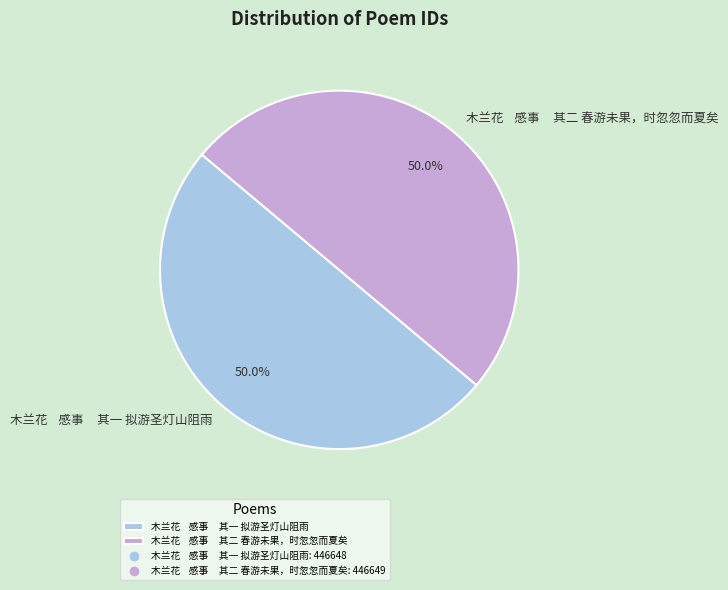

Combined, what portion of the pie is 木兰花 感事 其二 春游未果，时忽忽而夏矣 and 木兰花 感事 其一 拟游圣灯山阻雨?

100.0%